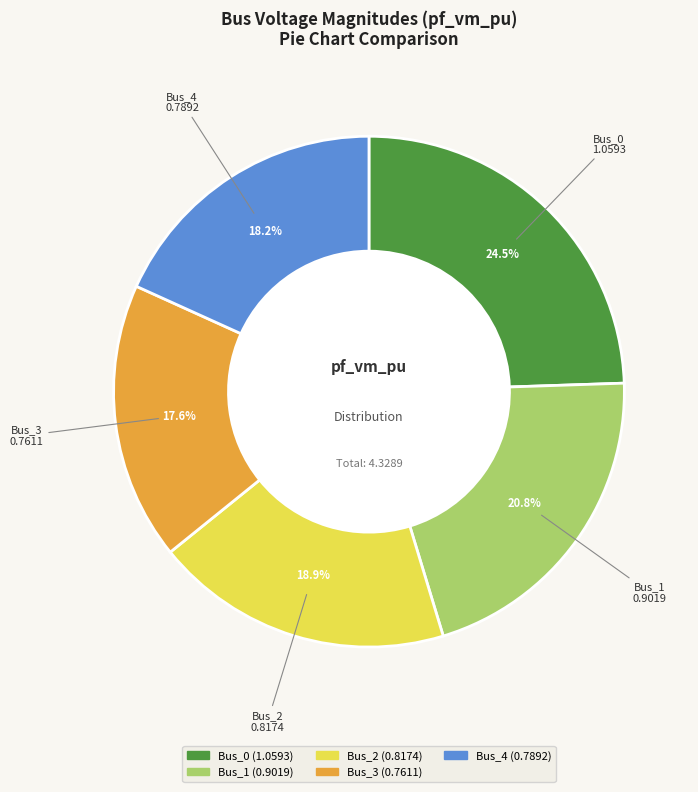

Which slice is the largest?

Bus_0